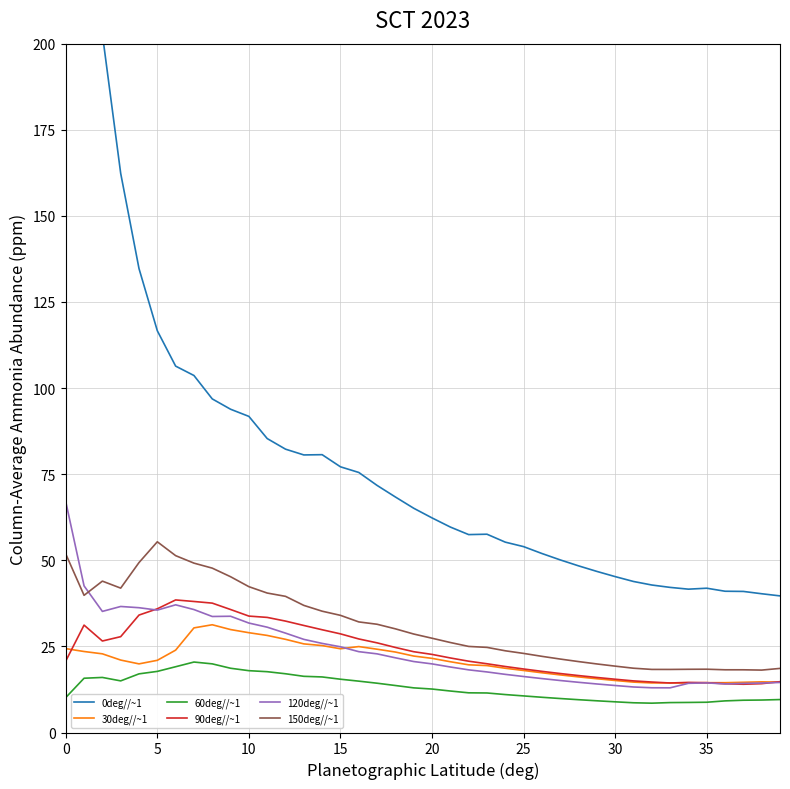

Reading left to right, extract all data points from this chart.

0deg//~1: 395.9	255.6	202.8	162.4	134.7	116.6	106.4	103.7	96.9	93.9	91.8	85.3	82.3	80.6	80.7	77.1	75.5	71.7	68.4	65.1	62.3	59.7	57.5	57.6	55.3	54.0	52.0	50.1	48.4	46.8	45.3	43.8	42.8	42.1	41.6	41.9	41.0	41.0	40.3	39.7
30deg//~1: 24.4	23.5	22.8	21.0	19.9	21.0	23.9	30.4	31.3	29.9	29.0	28.2	27.1	25.7	25.2	24.3	25.0	24.2	23.4	22.2	21.5	20.5	19.7	19.4	18.7	18.0	17.3	16.7	16.1	15.6	15.1	14.6	14.4	14.4	14.4	14.5	14.5	14.6	14.7	14.6
60deg//~1: 10.1	15.8	16.0	15.0	17.0	17.7	19.1	20.5	19.9	18.7	18.0	17.7	17.1	16.3	16.1	15.5	14.9	14.3	13.6	13.0	12.6	12.0	11.5	11.5	11.0	10.6	10.2	9.9	9.5	9.2	8.9	8.6	8.5	8.7	8.7	8.8	9.2	9.4	9.4	9.6
90deg//~1: 20.7	31.2	26.6	27.8	34.1	35.9	38.5	38.0	37.6	35.7	33.8	33.4	32.3	31.1	29.8	28.6	27.2	26.0	24.7	23.5	22.7	21.6	20.7	20.0	19.2	18.4	17.8	17.1	16.5	16.0	15.5	15.0	14.7	14.4	14.5	14.5	14.2	14.0	14.2	14.8
120deg//~1: 67.0	42.6	35.2	36.6	36.2	35.5	37.1	35.7	33.7	33.8	31.8	30.6	28.9	27.0	25.9	24.9	23.5	22.8	21.7	20.6	19.9	19.0	18.2	17.6	16.9	16.3	15.7	15.1	14.6	14.1	13.6	13.2	13.0	13.0	14.3	14.4	14.1	14.3	14.4	14.5
150deg//~1: 51.9	39.8	44.0	41.9	49.3	55.4	51.3	49.2	47.7	45.2	42.3	40.5	39.5	36.9	35.2	34.0	32.1	31.4	30.1	28.6	27.4	26.1	25.0	24.7	23.7	23.0	22.1	21.3	20.6	19.9	19.3	18.7	18.3	18.3	18.4	18.4	18.2	18.2	18.1	18.6